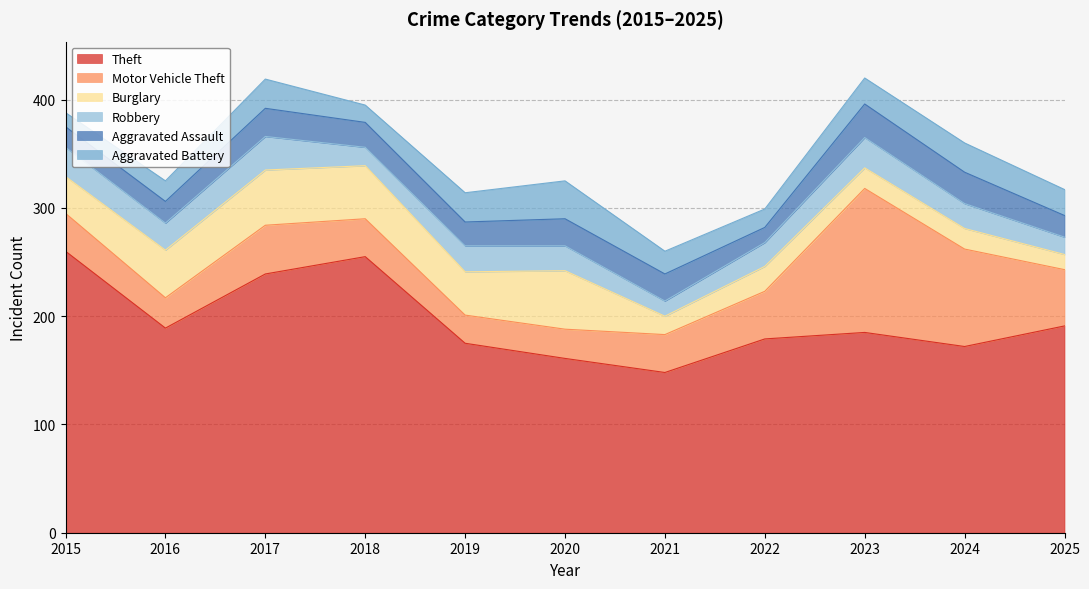

Where is Theft nearest to the value 204?

2025